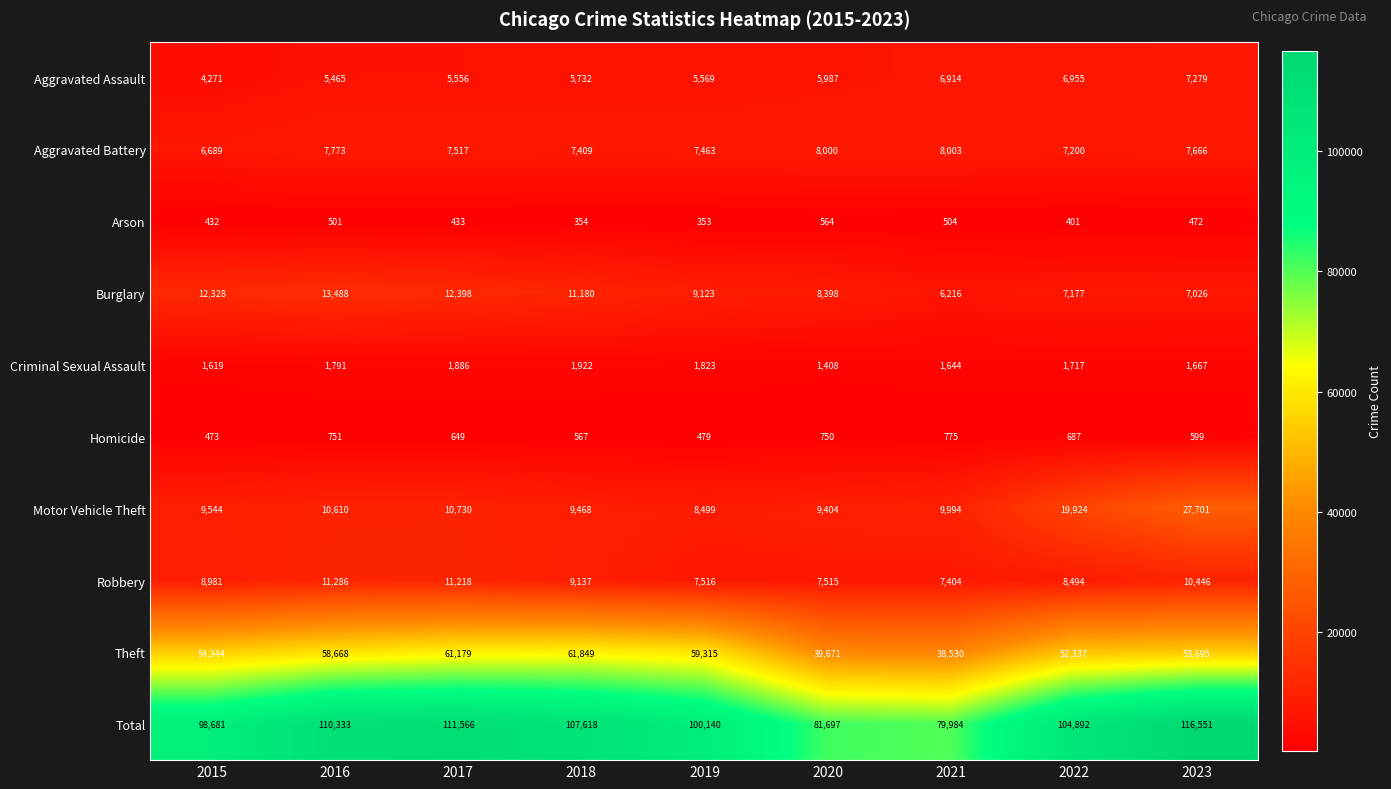

What is the spread (max minus min) of values at 2017?

111133